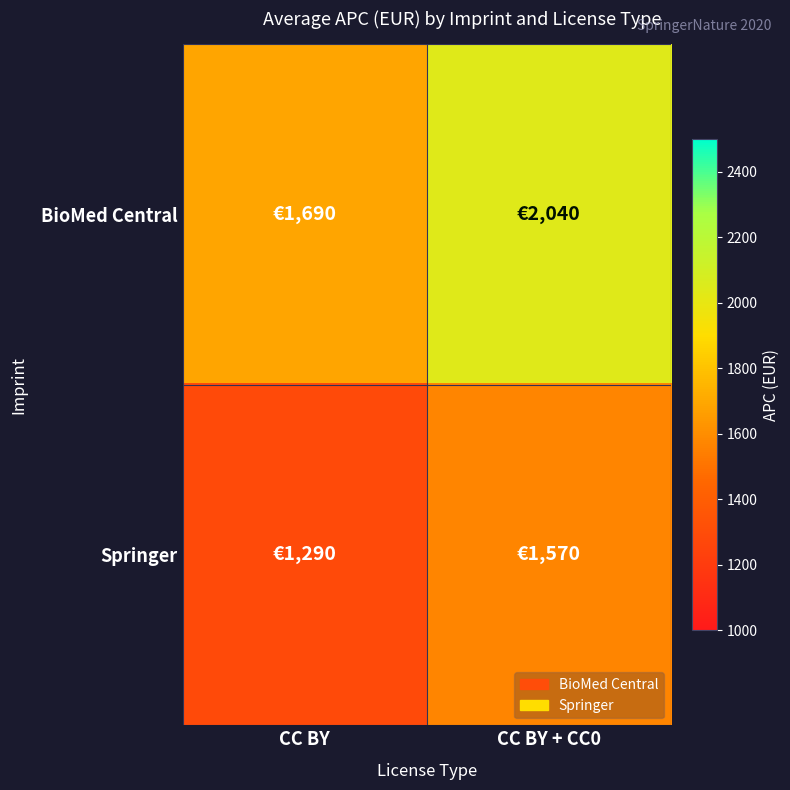

Count the number of data series in this chart.

2